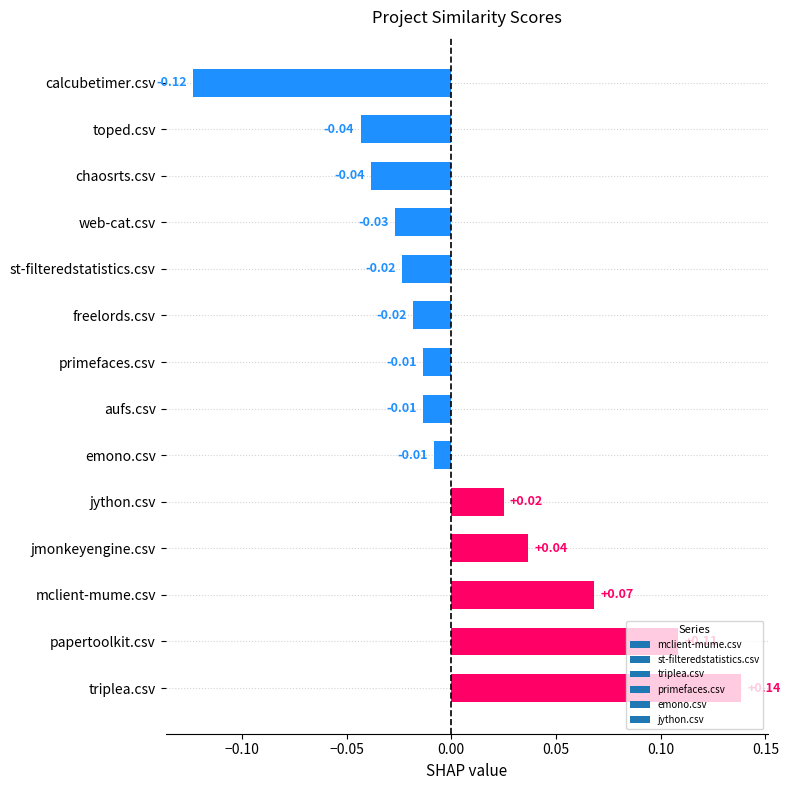

Between st-filteredstatistics.csv and primefaces.csv, which is larger?

primefaces.csv